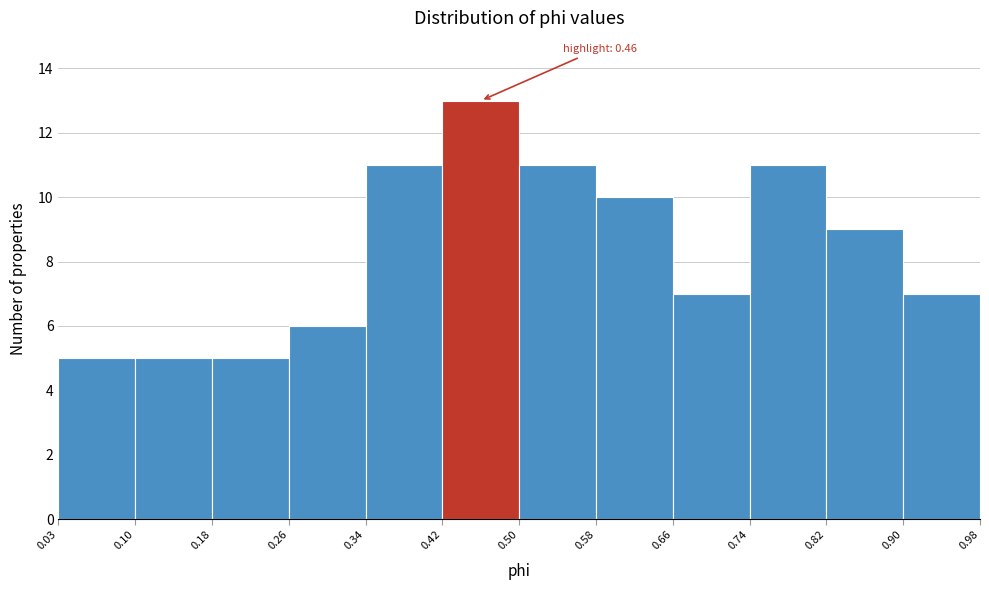

Which range on the x-axis has the tallest bar?

0.42 to 0.50